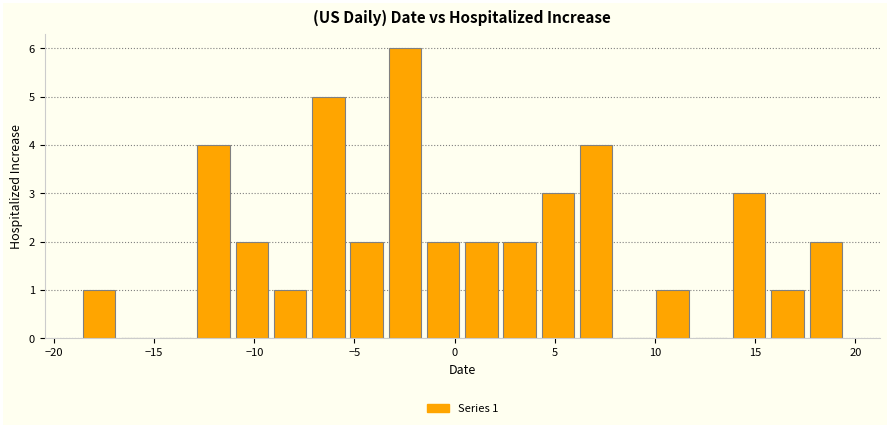

Around what value on the x-axis is the tallest bar? Give the approximate position of its centre, as read against the axis.

-2.5